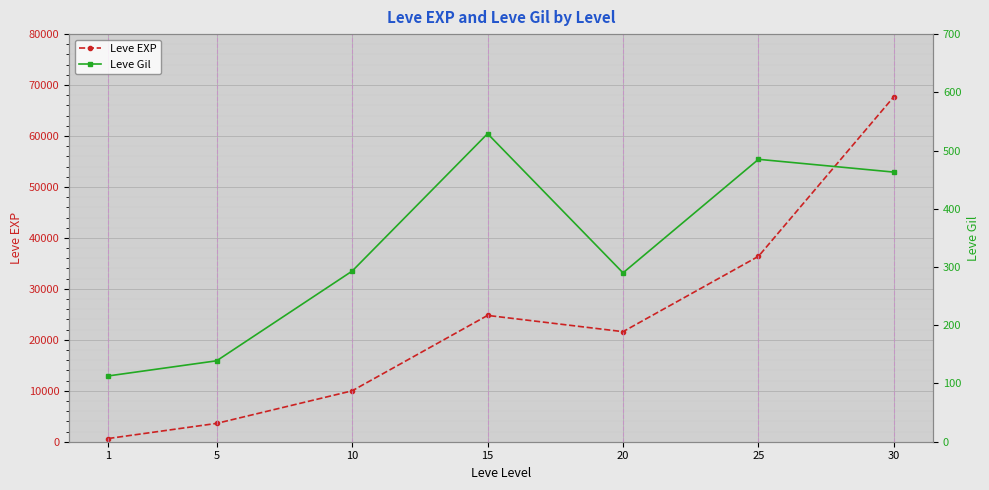

The Leve EXP series shows 38308 at 20. True or false?

False